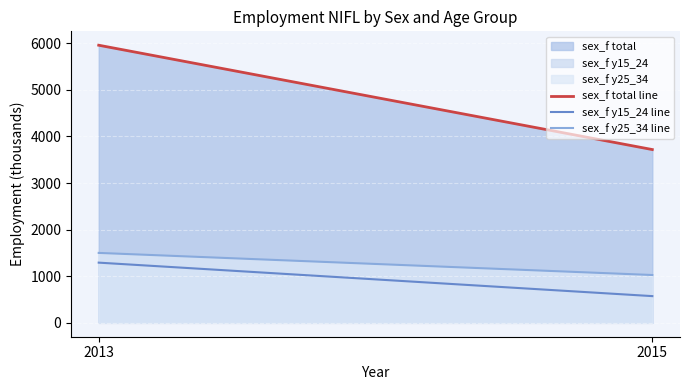

What is the difference between the highest and lowest values at 2013?

4665.8